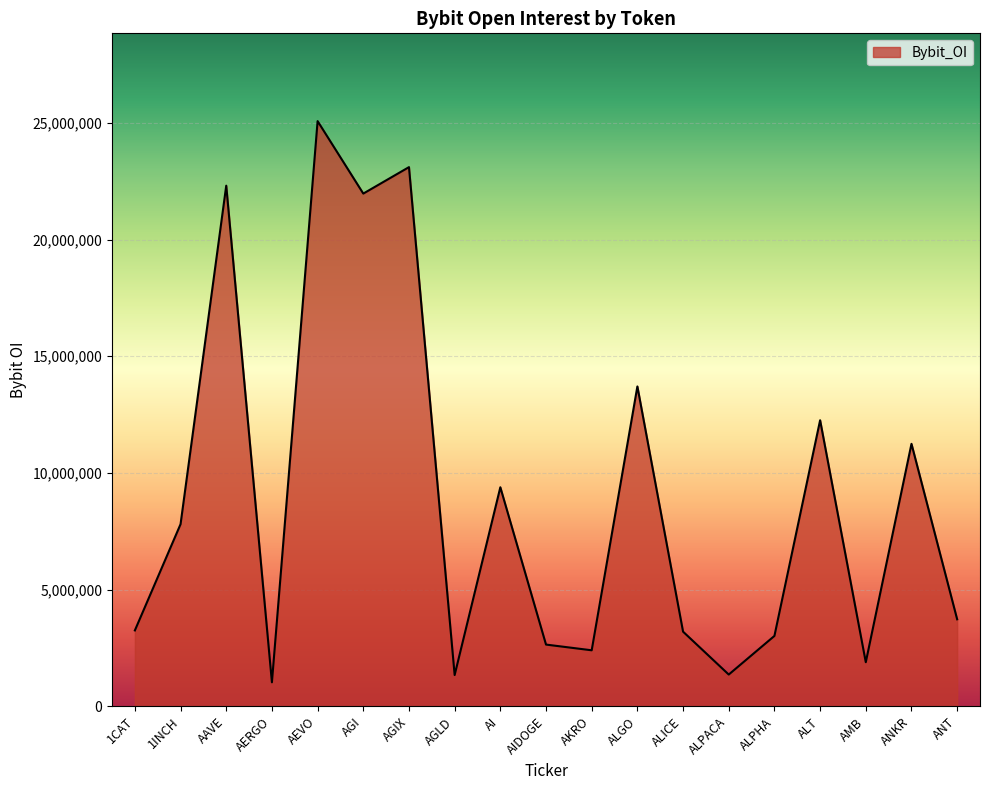

What is the difference between the maximum and minimum values?

24042912